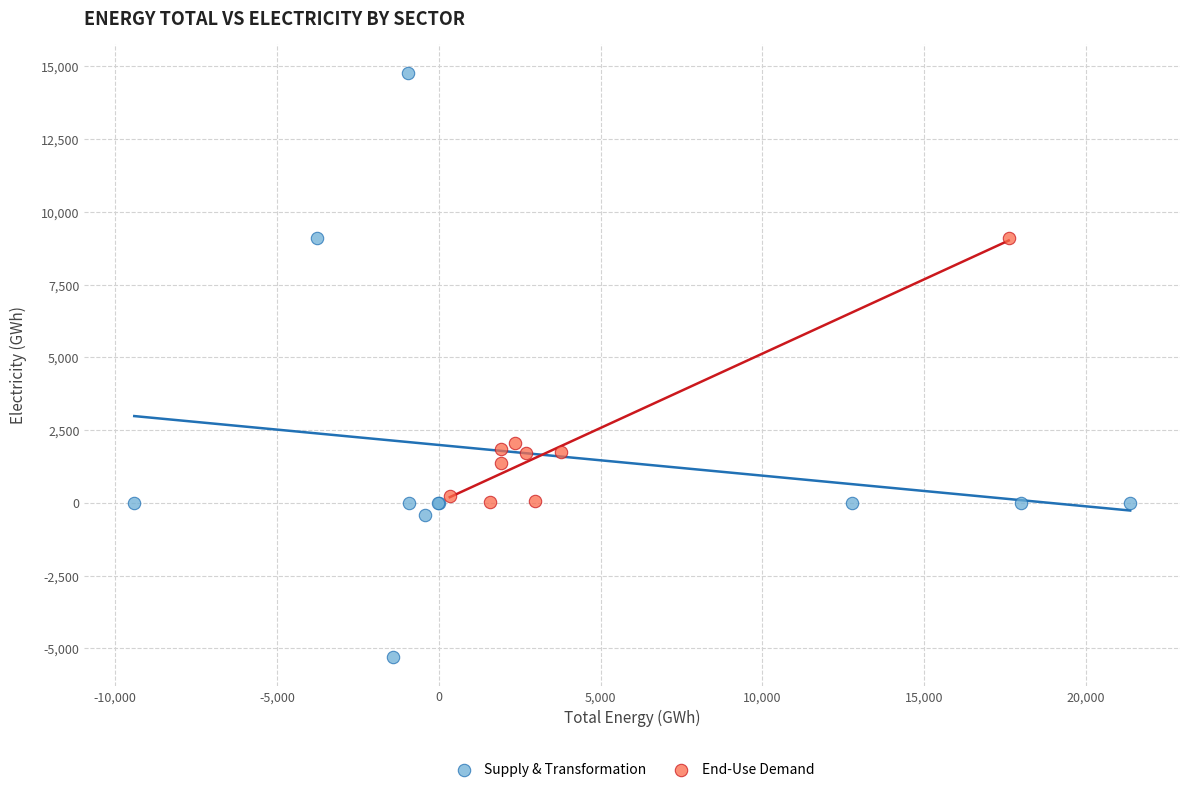

What are all the series names shown in the legend?

Supply & Transformation, End-Use Demand